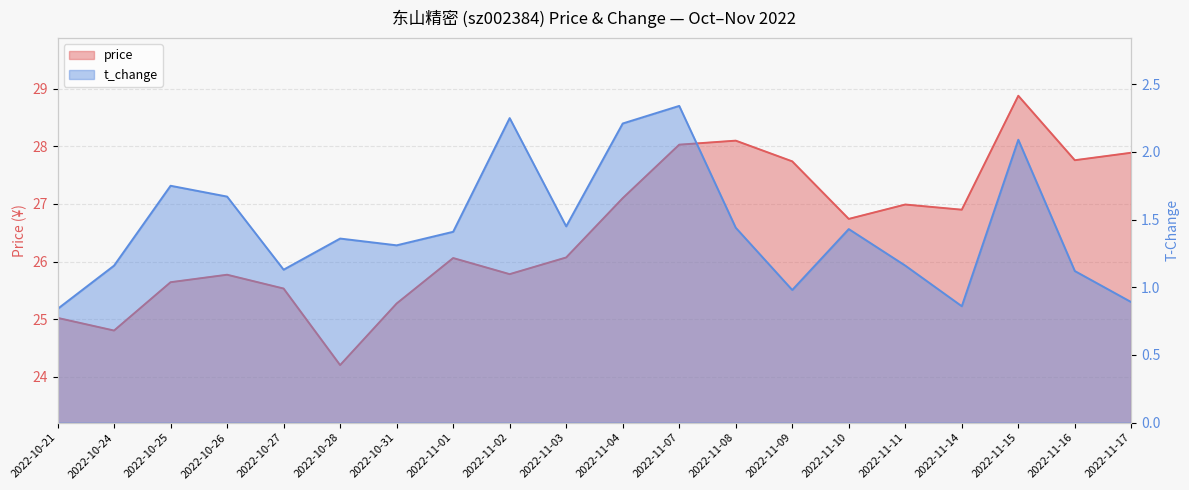

Reading left to right, what are all the values shown in this chart?

price: 2022-10-21=25.0	2022-10-24=24.8	2022-10-25=25.6	2022-10-26=25.8	2022-10-27=25.5	2022-10-28=24.2	2022-10-31=25.3	2022-11-01=26.1	2022-11-02=25.8	2022-11-03=26.1	2022-11-04=27.1	2022-11-07=28.0	2022-11-08=28.1	2022-11-09=27.7	2022-11-10=26.7	2022-11-11=27.0	2022-11-14=26.9	2022-11-15=28.9	2022-11-16=27.8	2022-11-17=27.9
t_change: 2022-10-21=0.8	2022-10-24=1.2	2022-10-25=1.8	2022-10-26=1.7	2022-10-27=1.1	2022-10-28=1.4	2022-10-31=1.3	2022-11-01=1.4	2022-11-02=2.2	2022-11-03=1.4	2022-11-04=2.2	2022-11-07=2.3	2022-11-08=1.4	2022-11-09=1.0	2022-11-10=1.4	2022-11-11=1.2	2022-11-14=0.9	2022-11-15=2.1	2022-11-16=1.1	2022-11-17=0.9